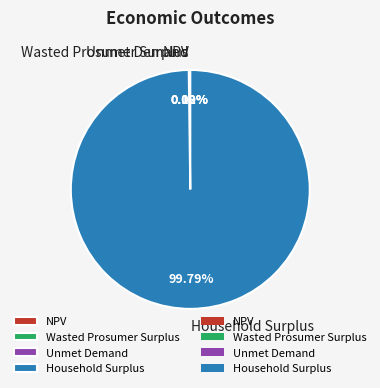

Which slice is the largest?

Household Surplus